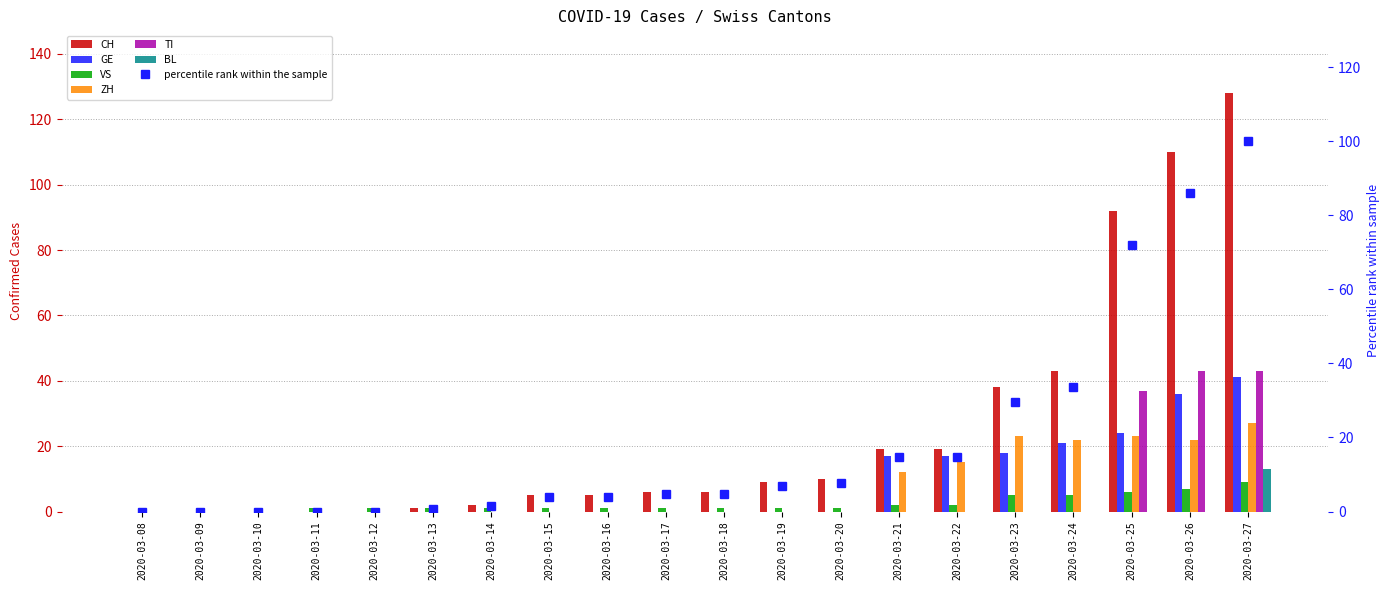

Rank the categories by CH value from lowest to highest.

2020-03-08, 2020-03-09, 2020-03-10, 2020-03-11, 2020-03-12, 2020-03-13, 2020-03-14, 2020-03-15, 2020-03-16, 2020-03-17, 2020-03-18, 2020-03-19, 2020-03-20, 2020-03-21, 2020-03-22, 2020-03-23, 2020-03-24, 2020-03-25, 2020-03-26, 2020-03-27